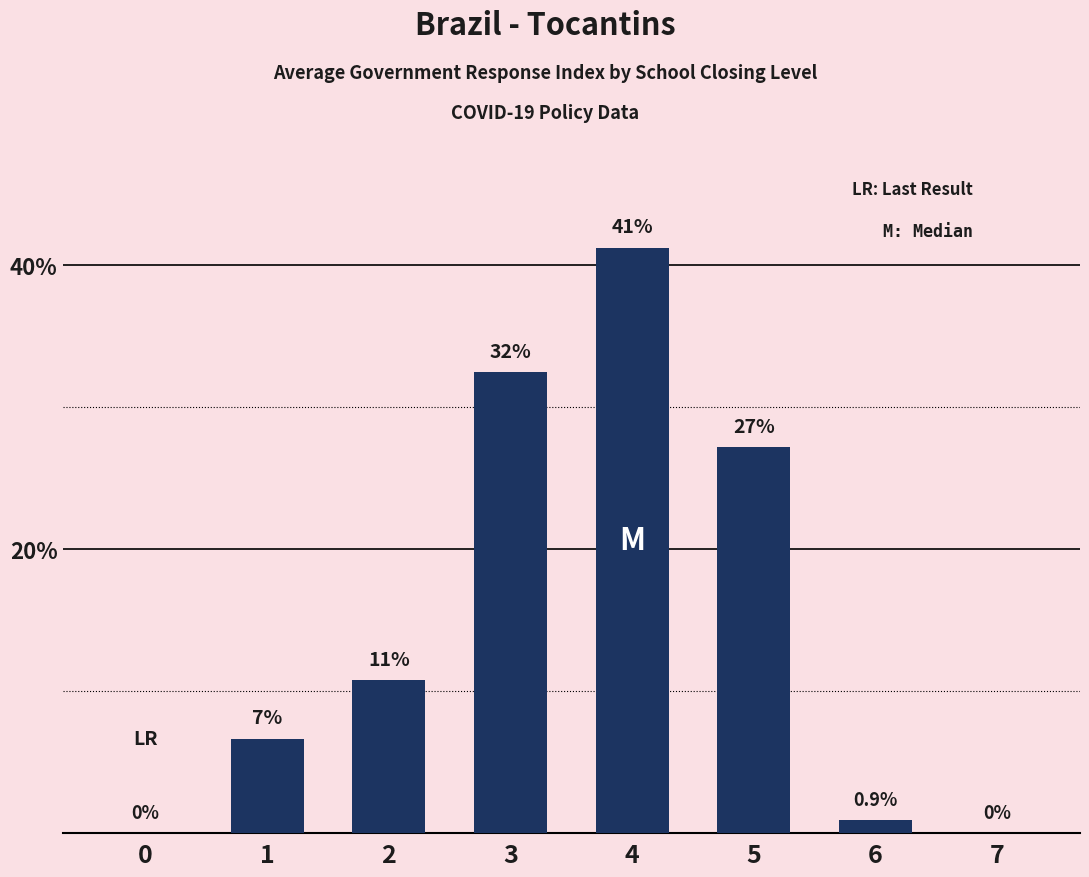

Are the bars horizontal?

No